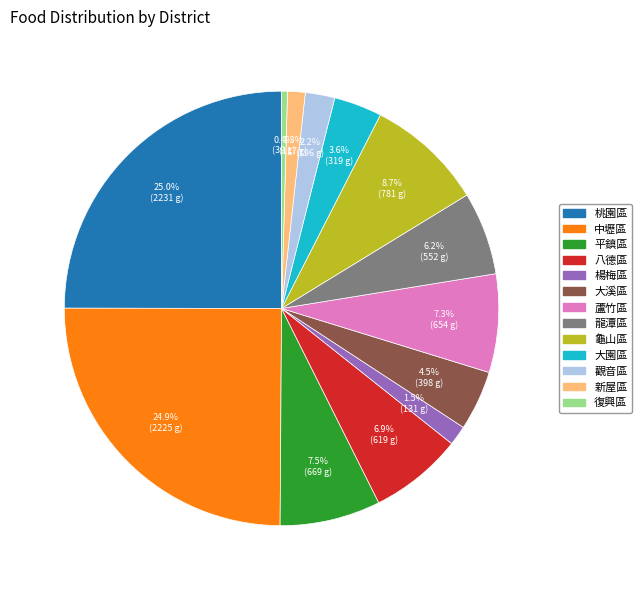

The 龜山區 slice represents 9% of the pie. True or false?

True